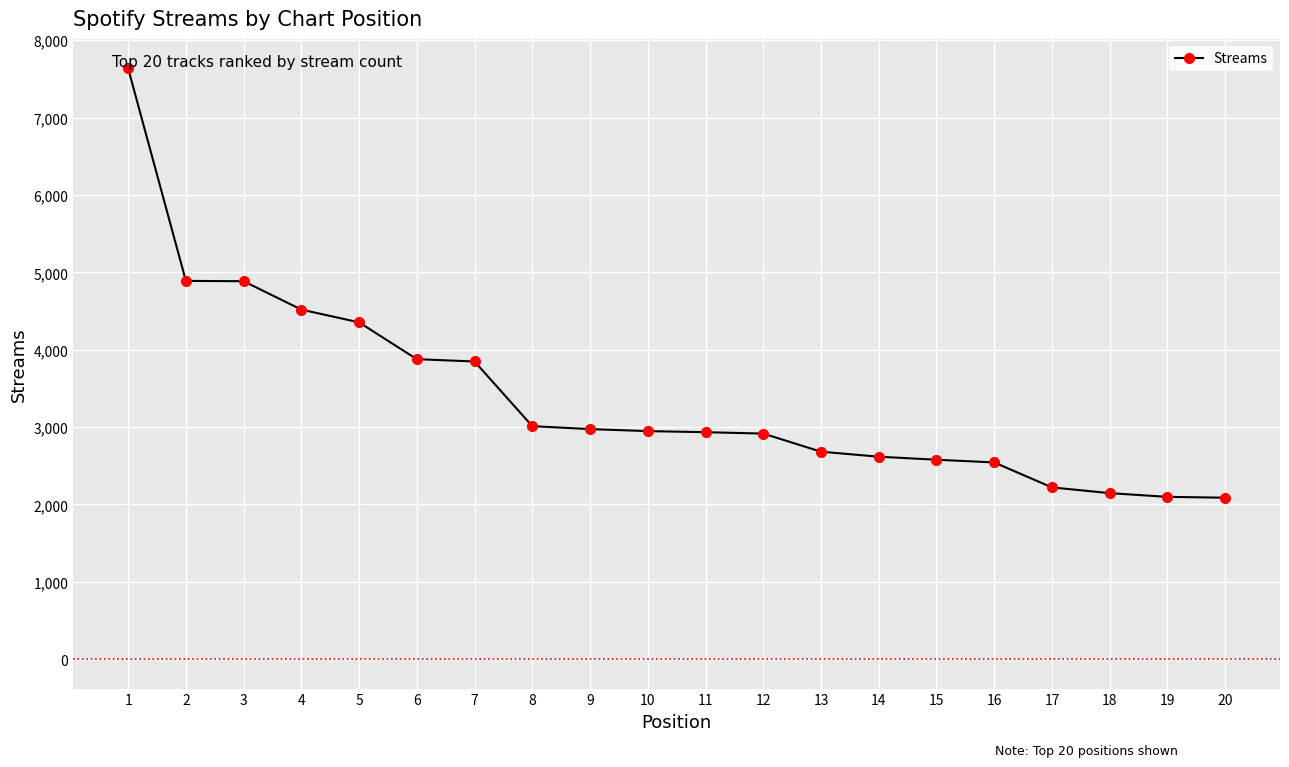

What is the sum of the values at 5 and 17?

6572